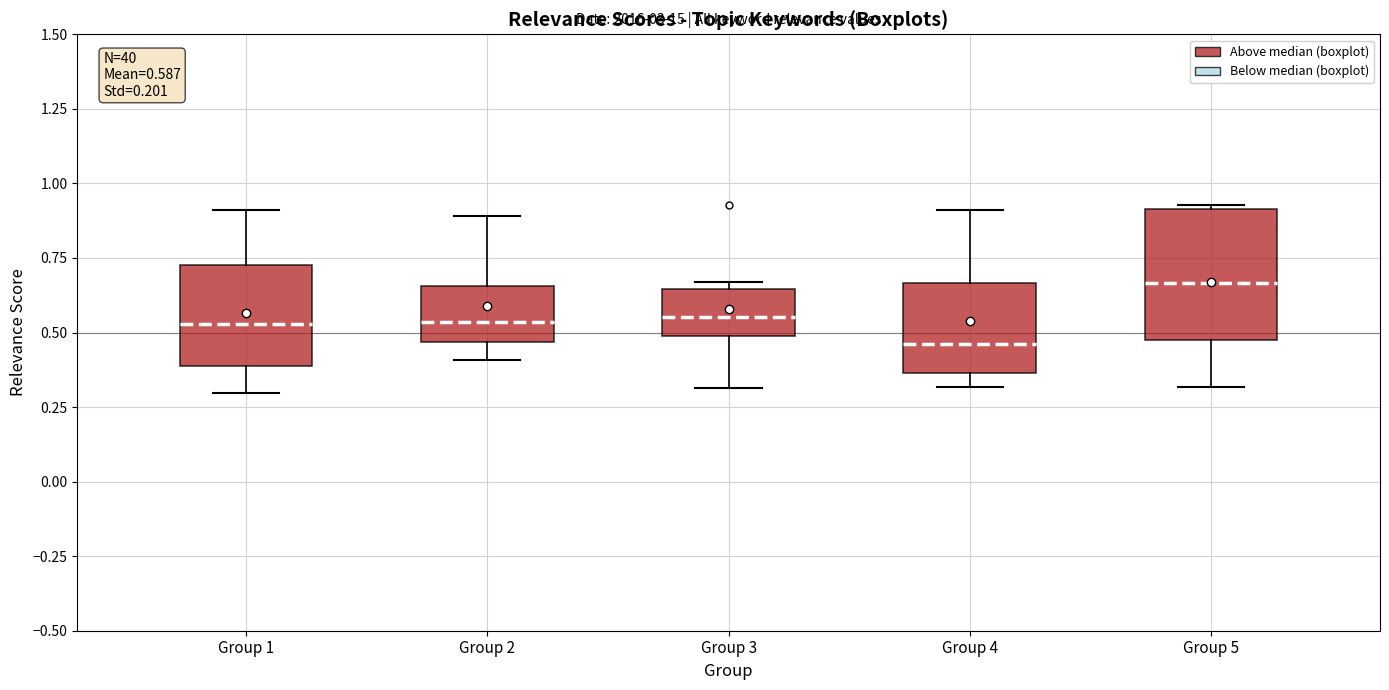

Which box is the tallest, from its lower edge to its upper edge?

Group 5